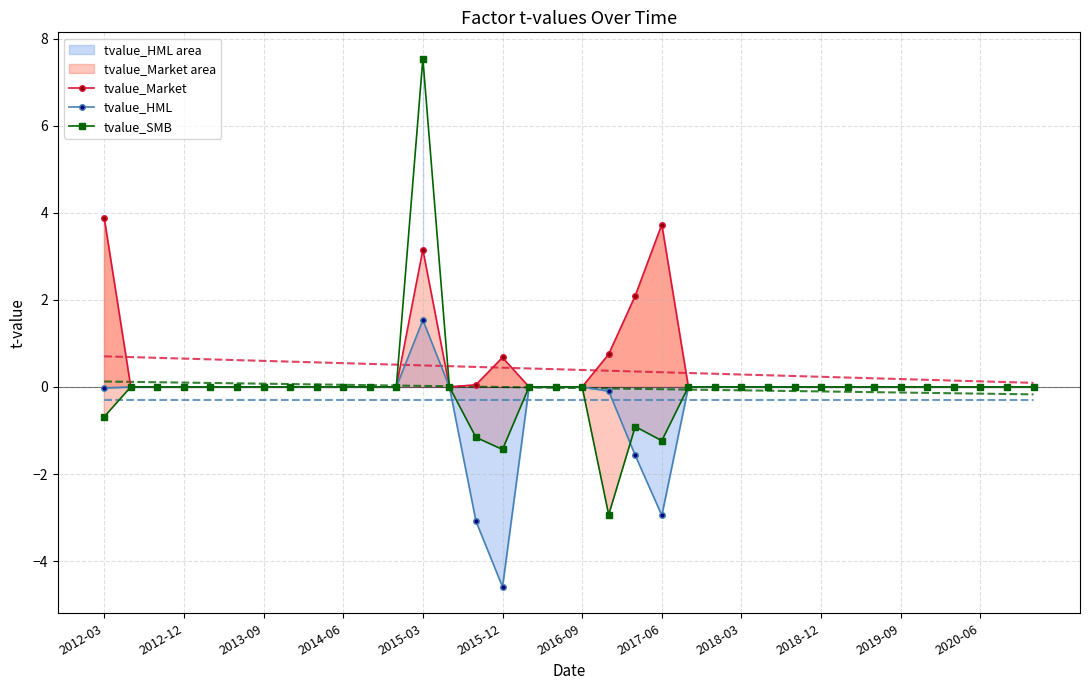

Reading right to left, extract all data points from this chart.

tvalue_Market: 0.0	0.0	0.0	0.0	0.0	0.0	0.0	0.0	0.0	0.0	0.0	0.0	0.0	0.0	3.7	2.1	0.8	0.0	0.0	0.0	0.7	0.0	0.0	3.2	0.0	0.0	0.0	0.0	0.0	0.0	0.0	0.0	0.0	0.0	0.0	3.9
tvalue_HML: 0.0	0.0	0.0	0.0	0.0	0.0	0.0	0.0	0.0	0.0	0.0	0.0	0.0	0.0	-3.0	-1.6	-0.1	0.0	0.0	0.0	-4.6	-3.1	0.0	1.5	0.0	0.0	0.0	0.0	0.0	0.0	0.0	0.0	0.0	0.0	0.0	-0.0
tvalue_SMB: 0.0	0.0	0.0	0.0	0.0	0.0	0.0	0.0	0.0	0.0	0.0	0.0	0.0	0.0	-1.2	-0.9	-2.9	0.0	0.0	0.0	-1.4	-1.2	0.0	7.5	0.0	0.0	0.0	0.0	0.0	0.0	0.0	0.0	0.0	0.0	0.0	-0.7